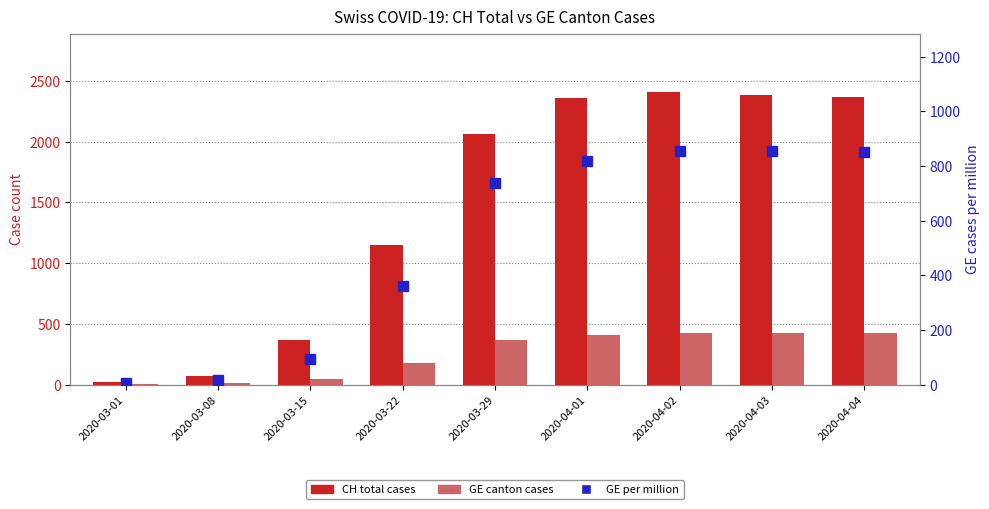

What is the label of the 8th bar from the right?

2020-03-08